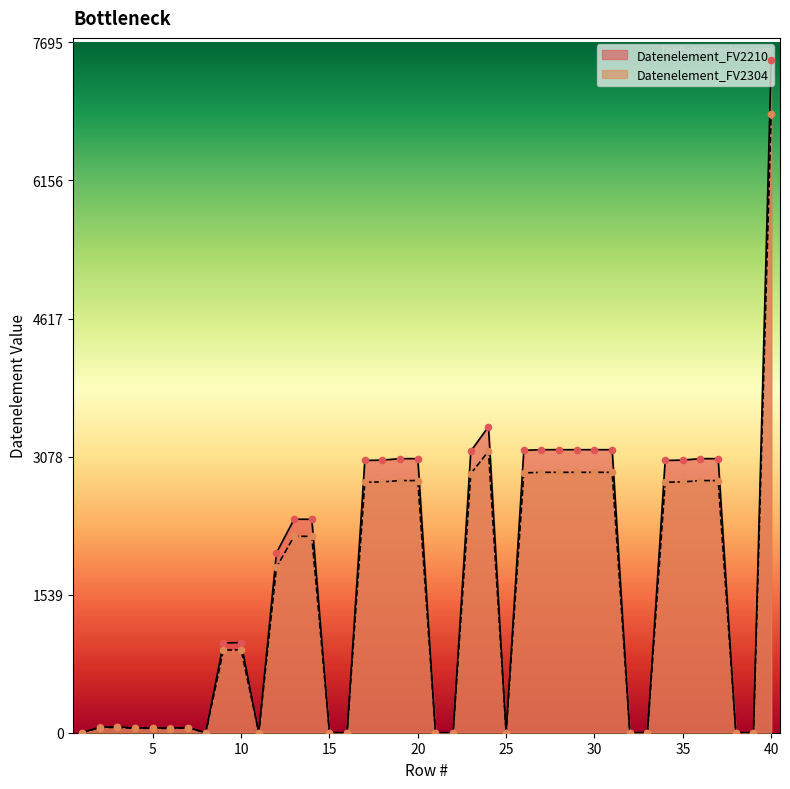

What are all the series names shown in the legend?

Datenelement_FV2210, Datenelement_FV2304